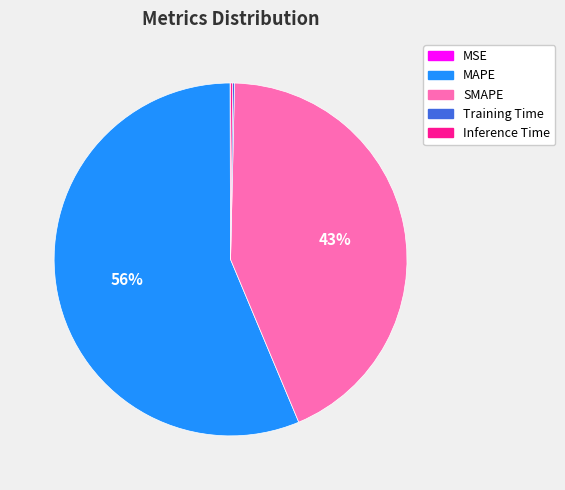

To the nearest percent, what is the average slice percentage?

20%